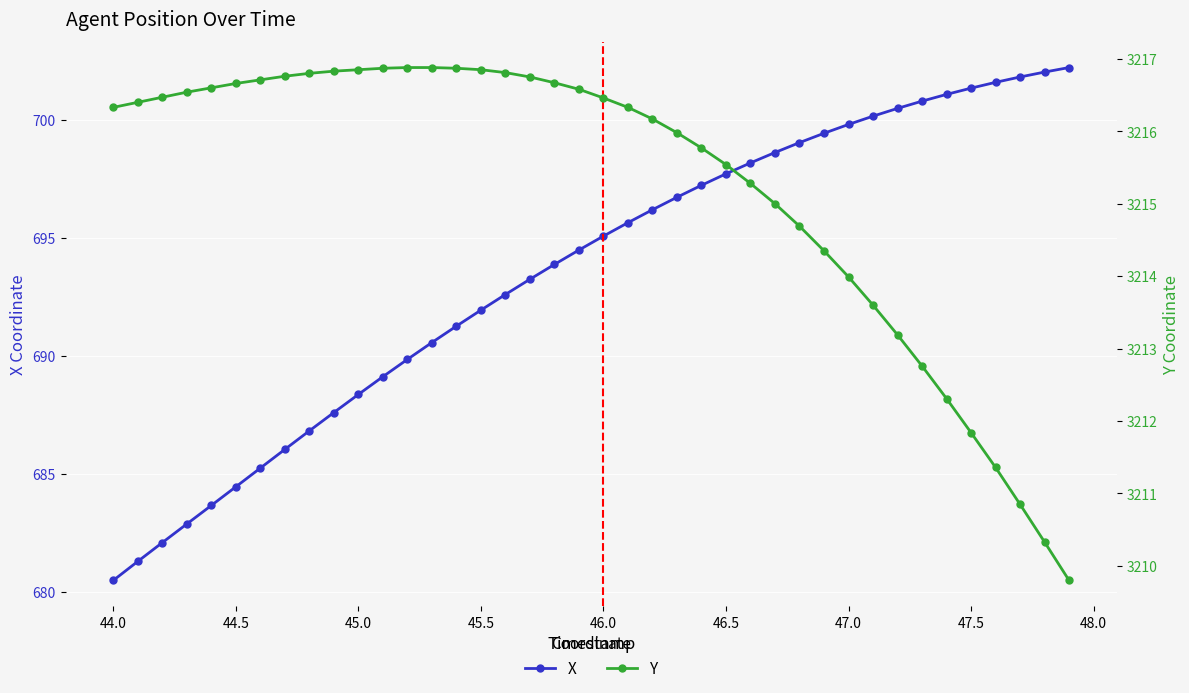

What is the maximum value shown in the chart?

3216.9